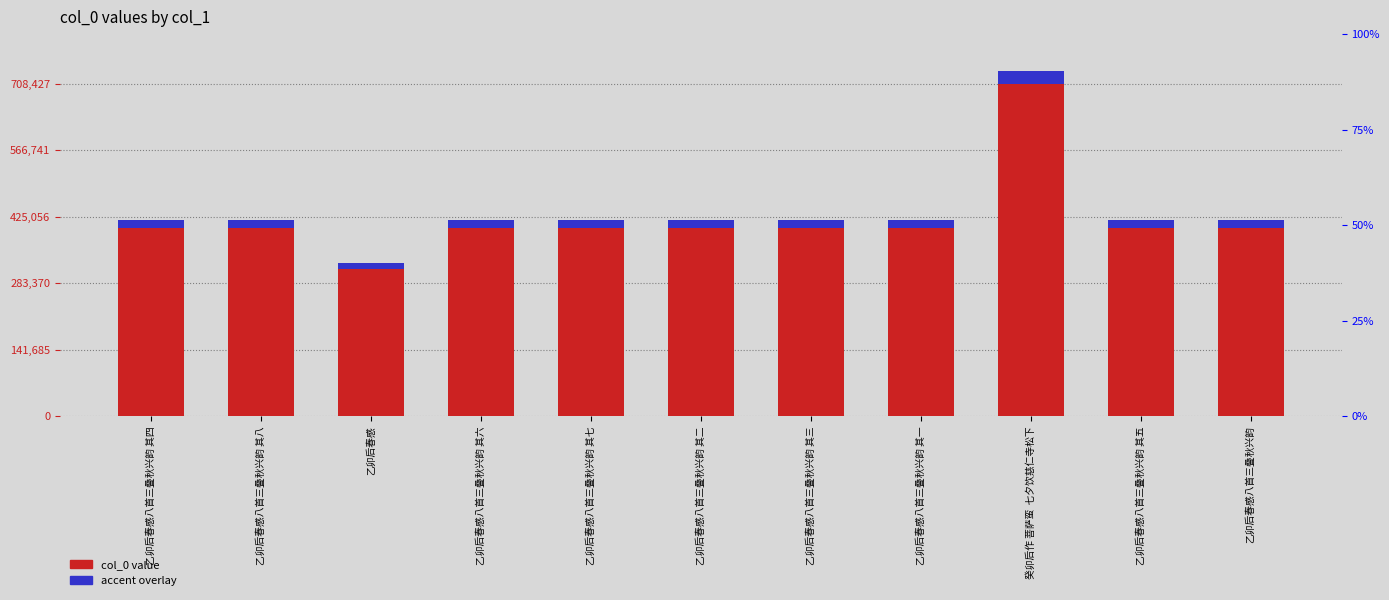

What is the label of the 9th bar from the right?

乙卯后春感